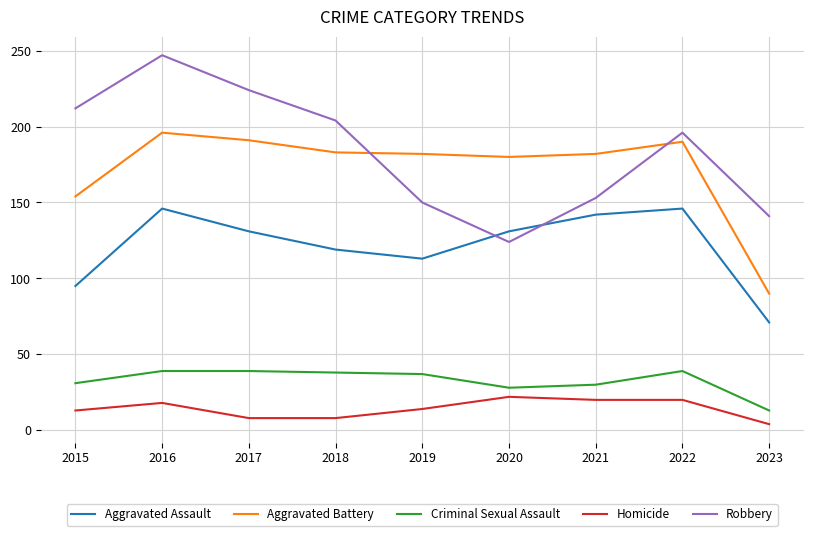

True or false: Aggravated Battery has a value of 53 at 2015.

False